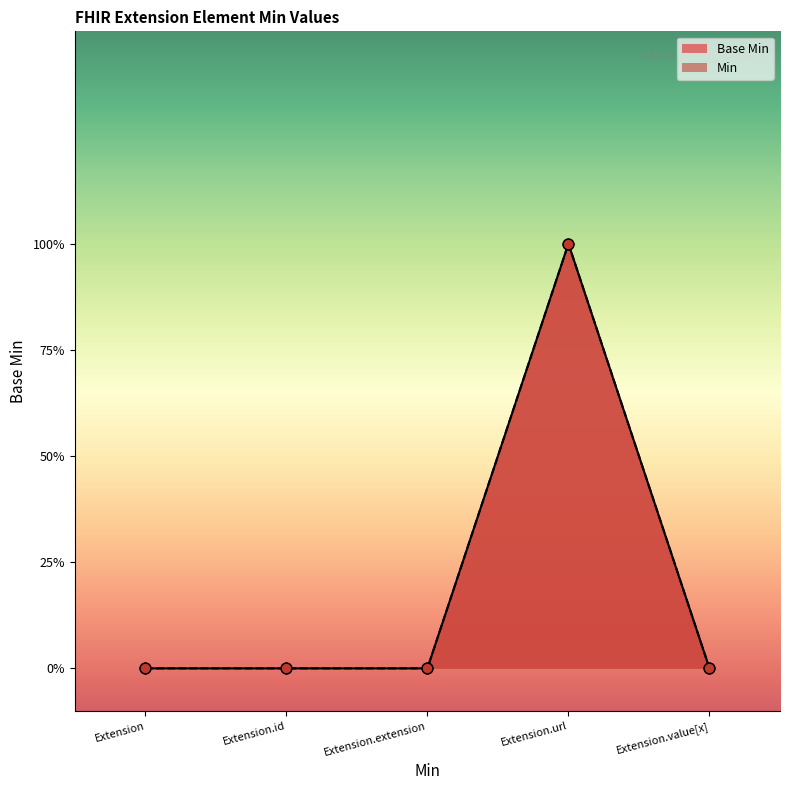

Which has a higher value, Extension.id or Extension.extension?

Extension.id